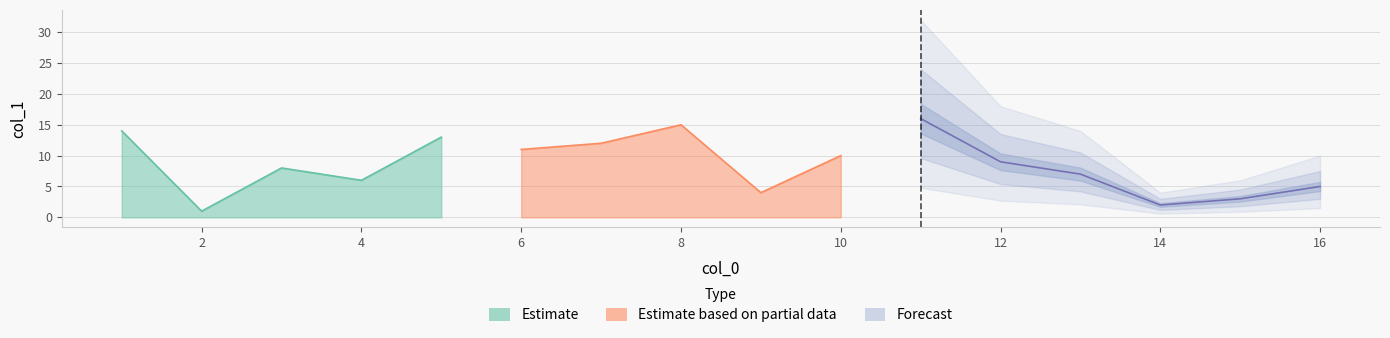

How many lines are shown in the chart?

1